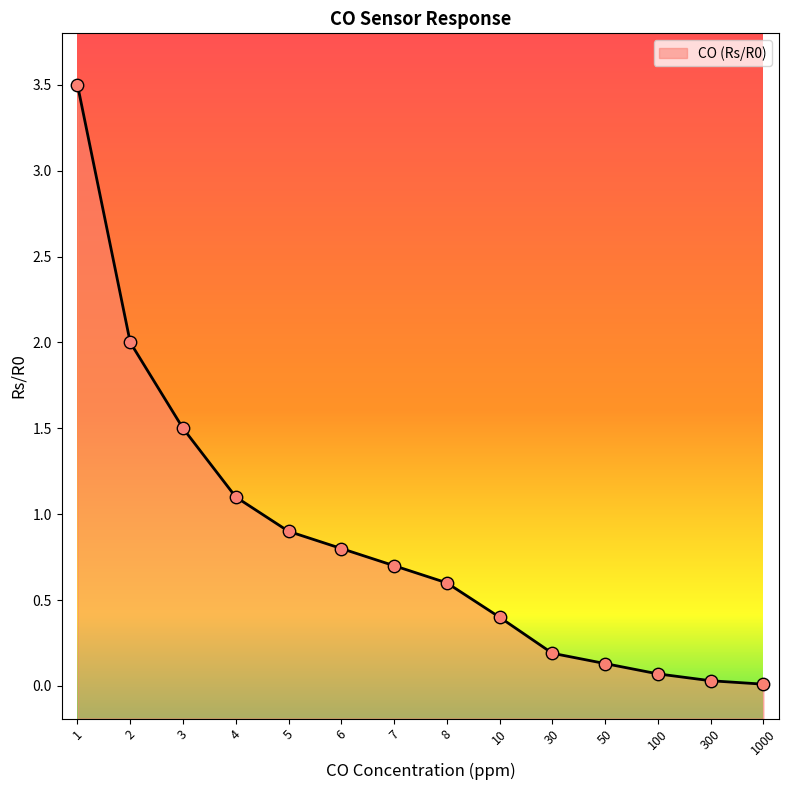

Between 8 and 4, which is larger?

4